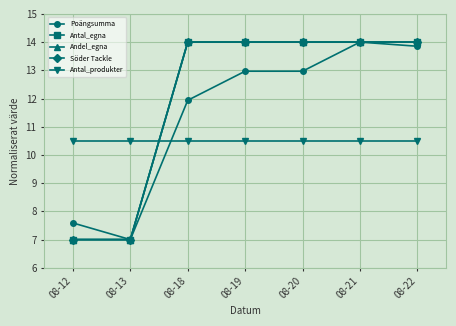

After their last crossing, which series has the higher values: Antal_produkter or Söder Tackle?

Söder Tackle